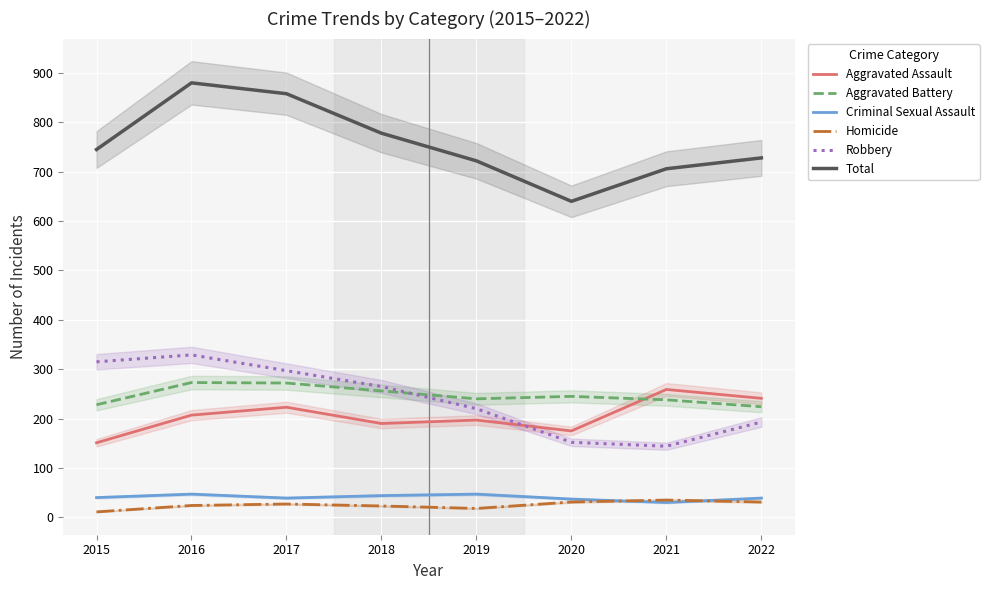

How many interior local valleys does the Aggravated Battery series have?

1